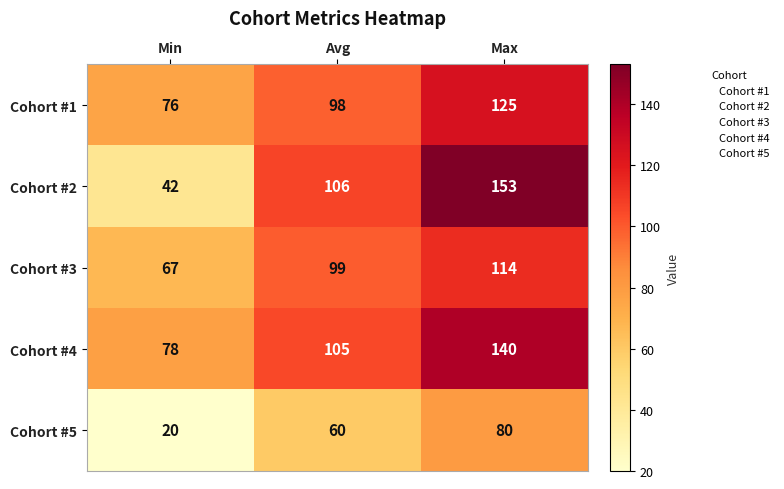

What is the smallest value displayed?

20